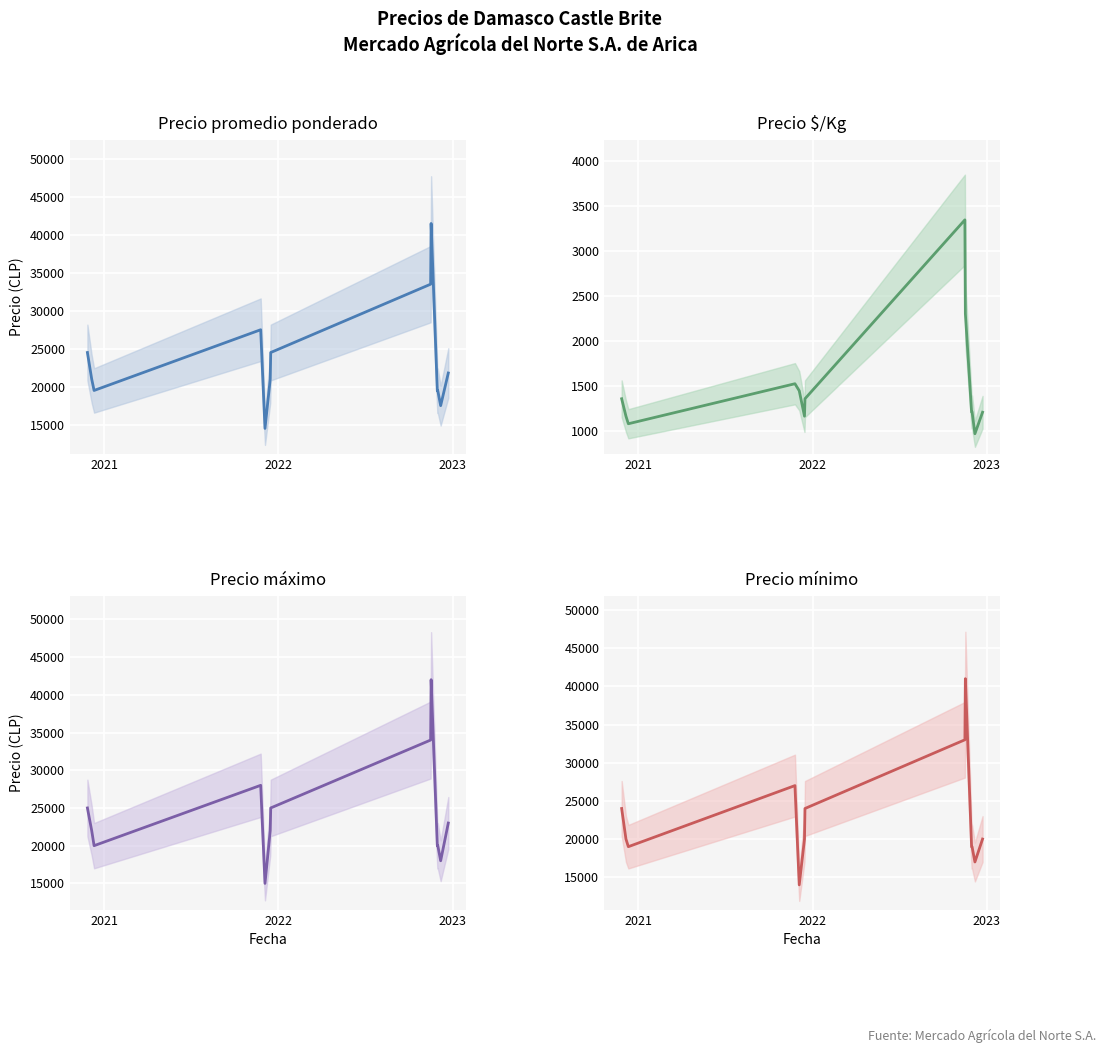

True or false: Precio promedio ponderado and Precio $/Kg cross at least once.

False